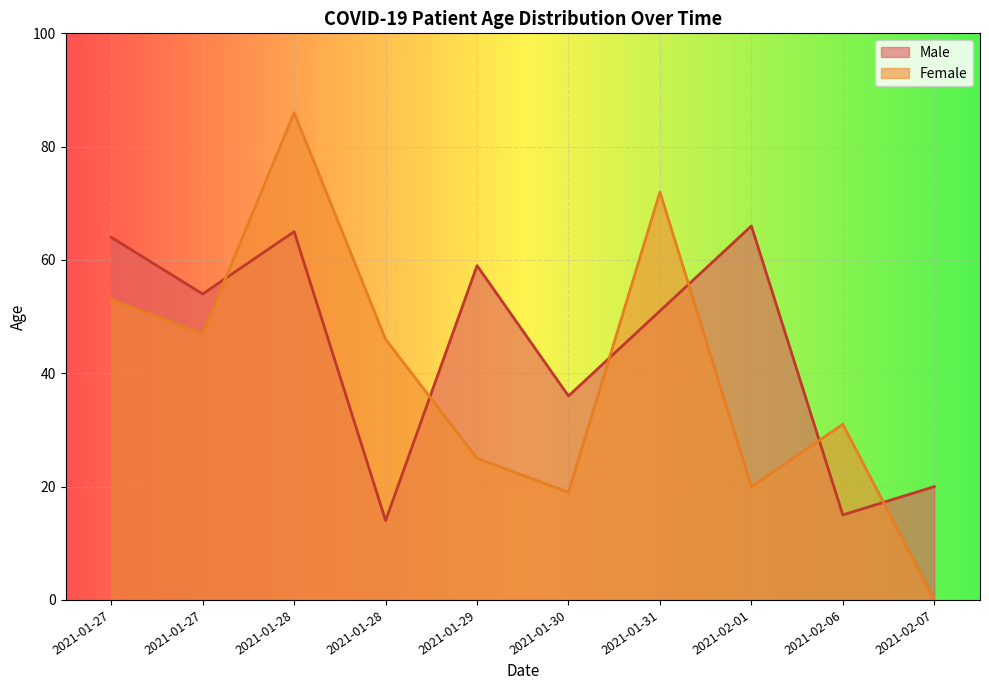

At which label is Female closest to 43?

2021-01-28